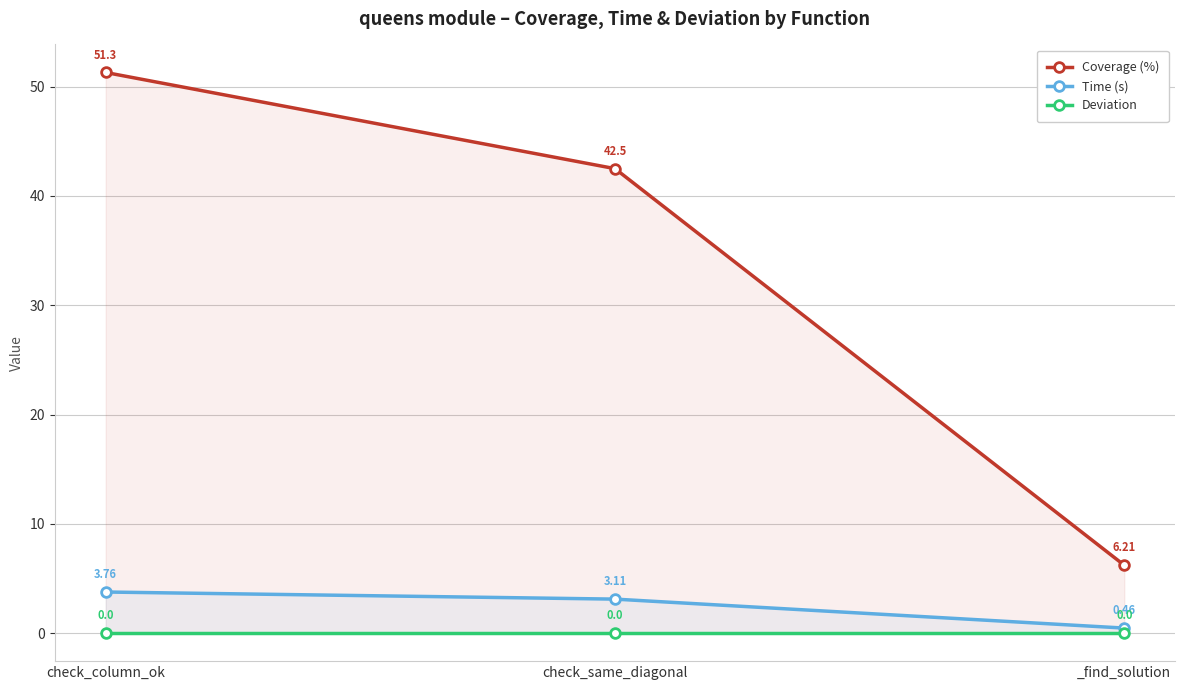

At which category is the sum across all series the highest?

check_column_ok